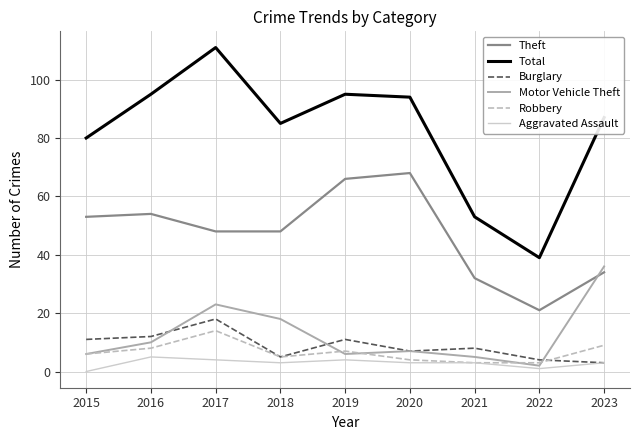

At which category is the sum across all series the highest?

2017